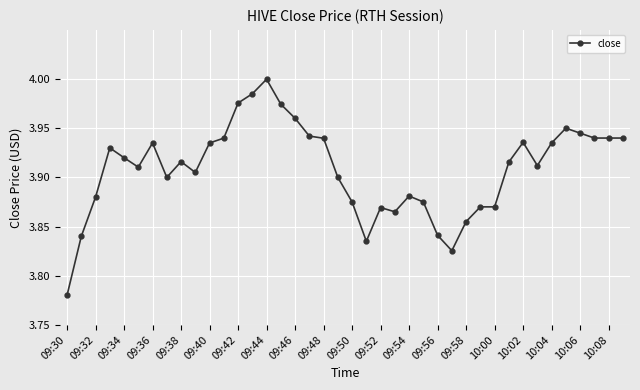

What is the sum of all values?

156.3